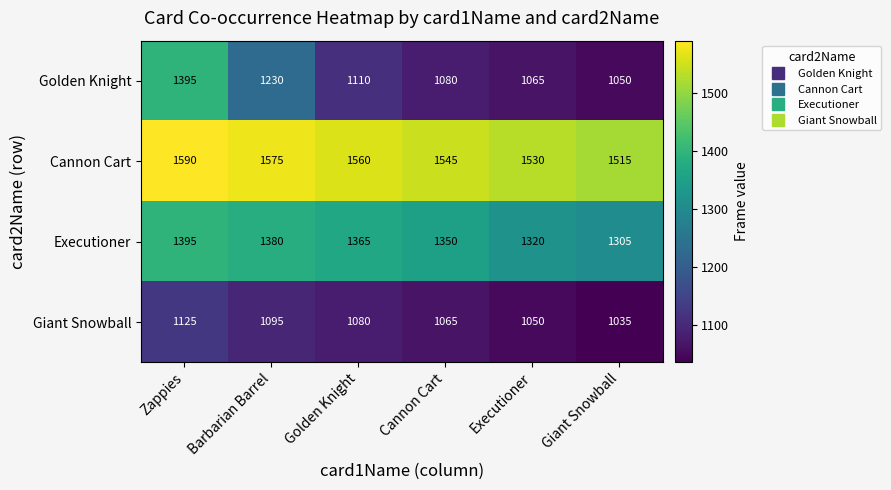

At Giant Snowball, list the series in order from largest to smallest.

Cannon Cart, Executioner, Golden Knight, Giant Snowball